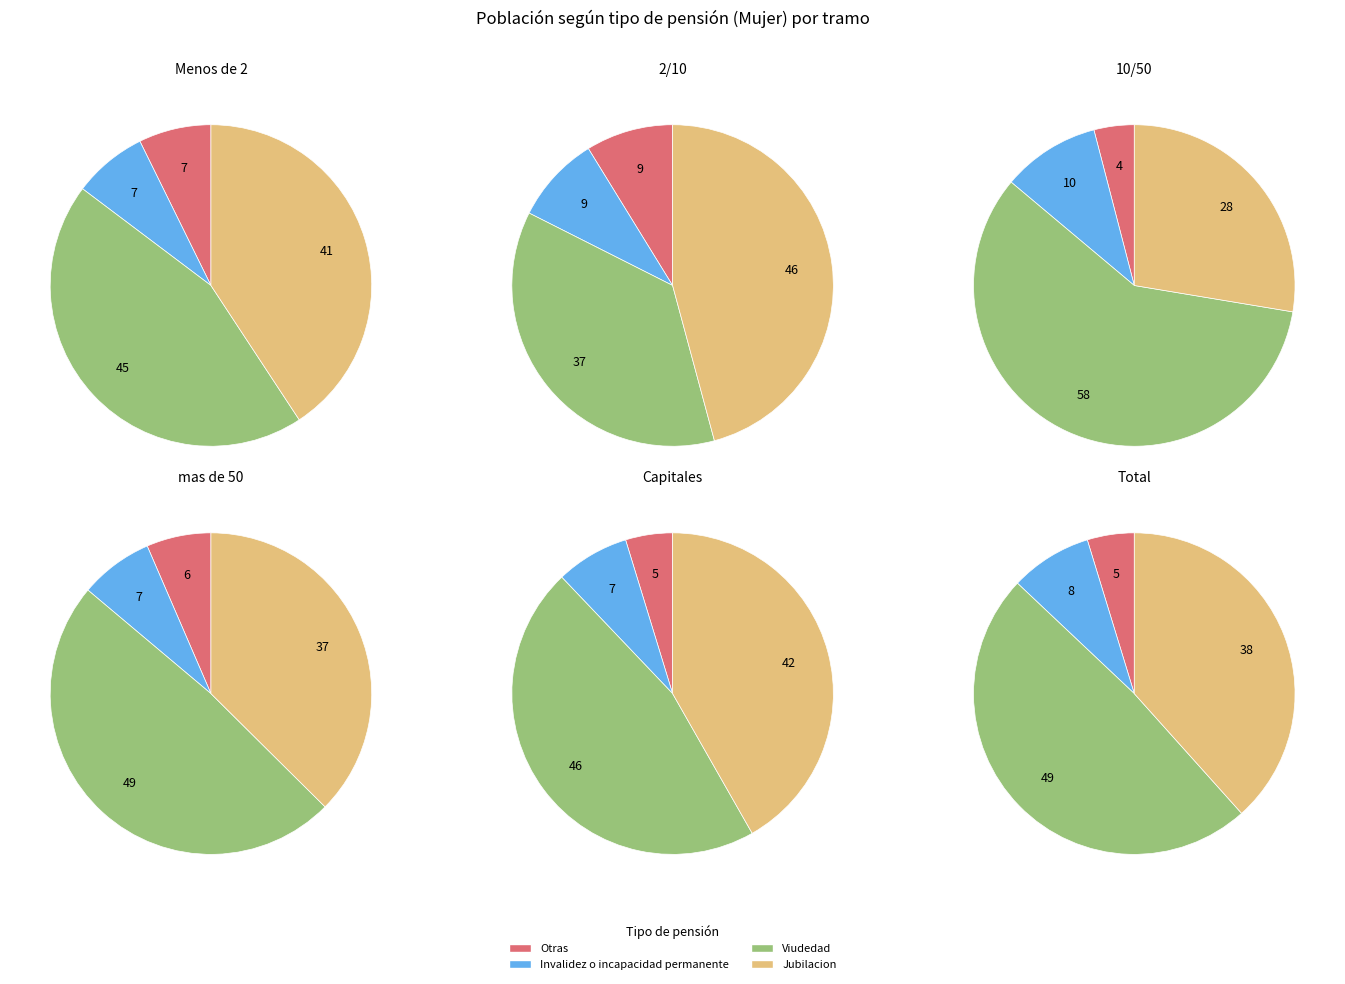

To the nearest percent, what is the combined percentage of 2/10 and Capitales?

29%